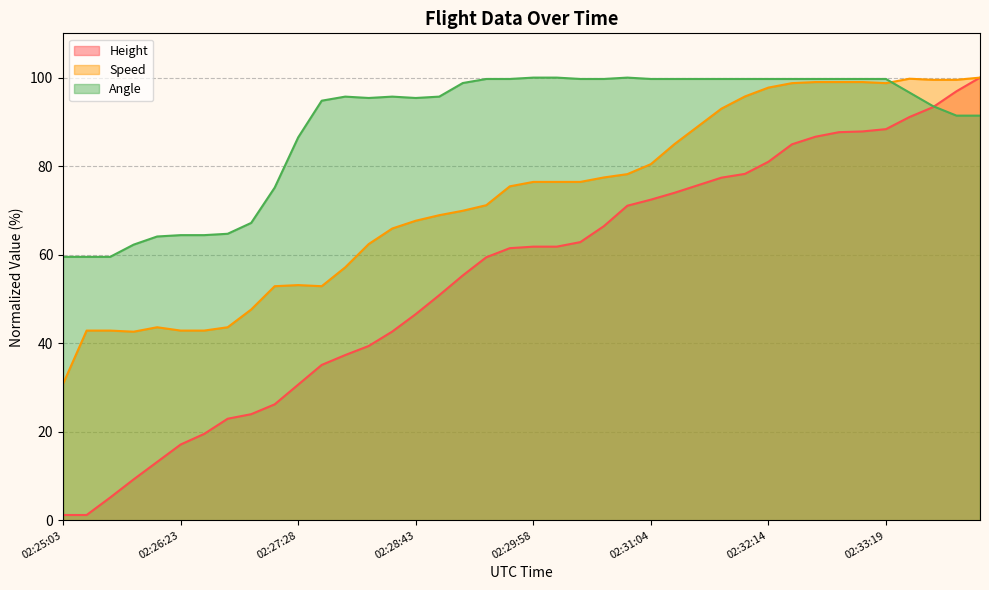

Where is Angle nearest to the value 79?

02:27:13